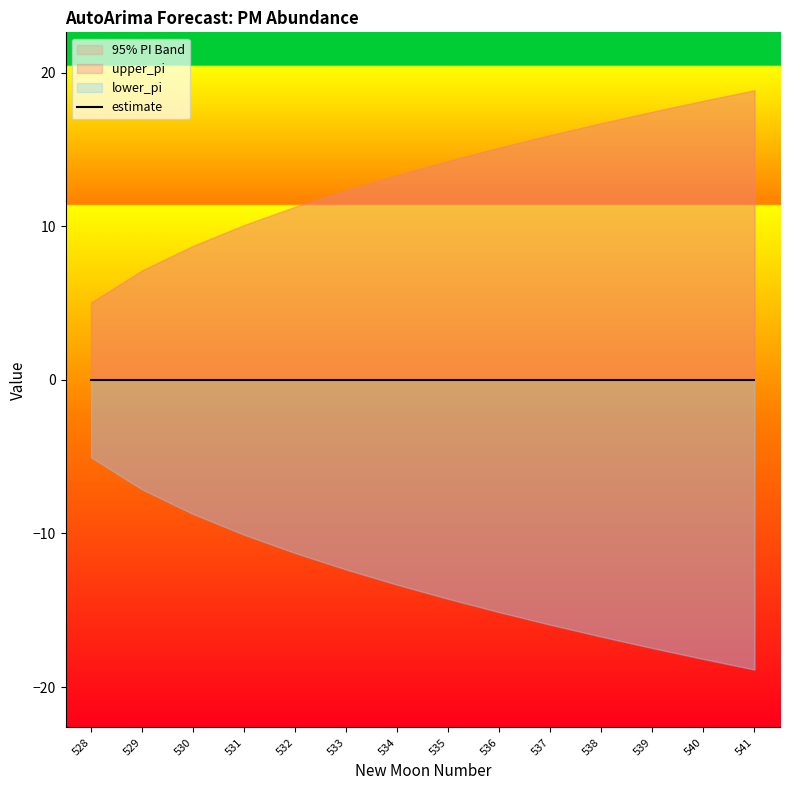

True or false: lower_pi and estimate cross at least once.

False